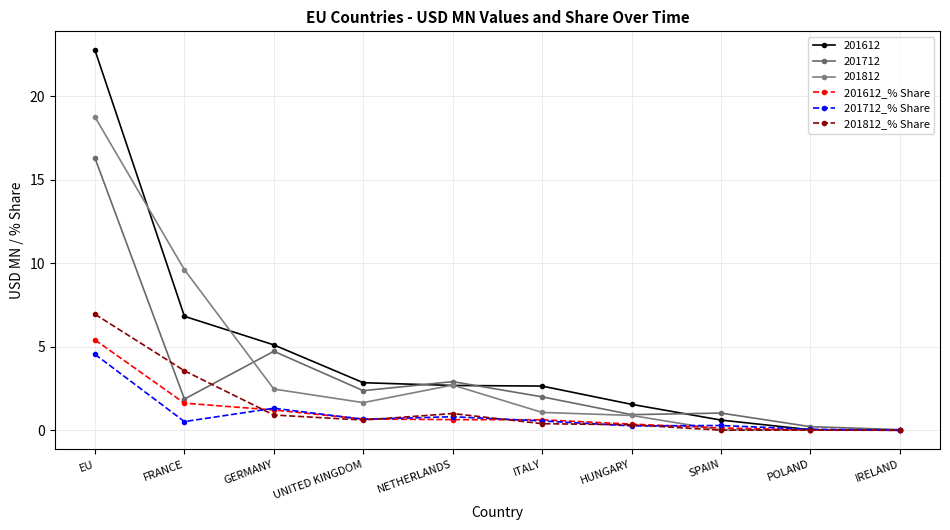

True or false: 201712_% Share has more than 2 points higher than both neighbors.

True